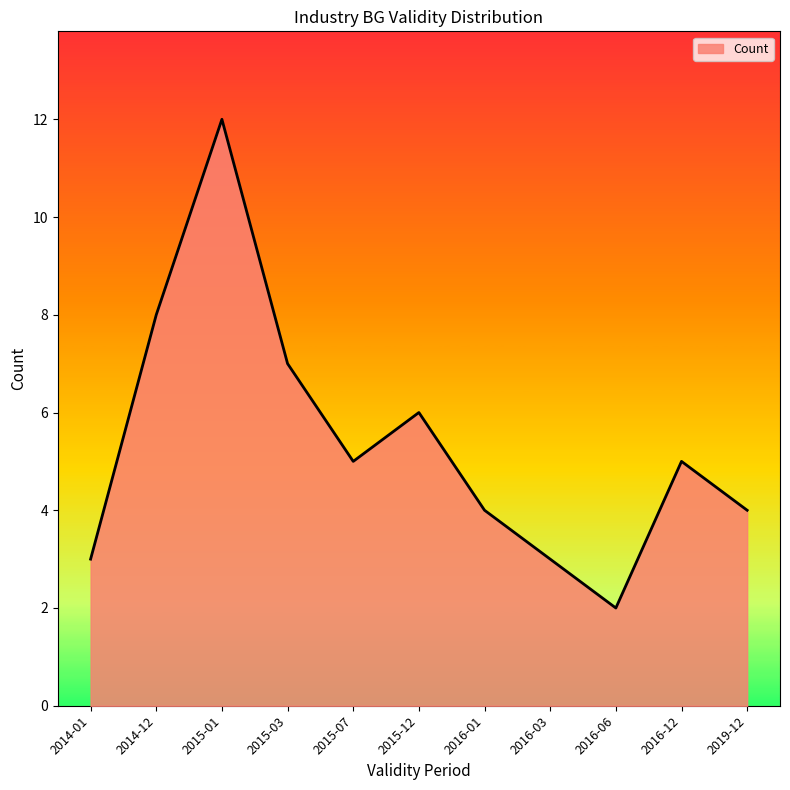

What is the smallest value displayed?

2